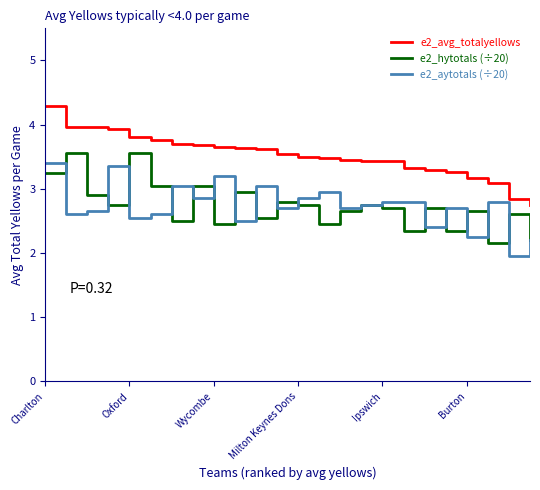

True or false: e2_hytotals (÷20) and e2_avg_totalyellows intersect in this chart.

False